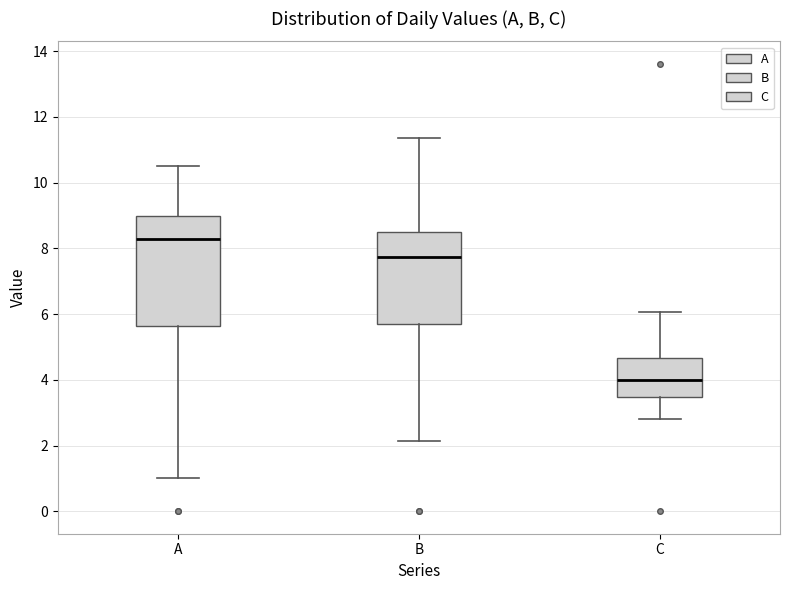

Which box's median line is the highest?

A